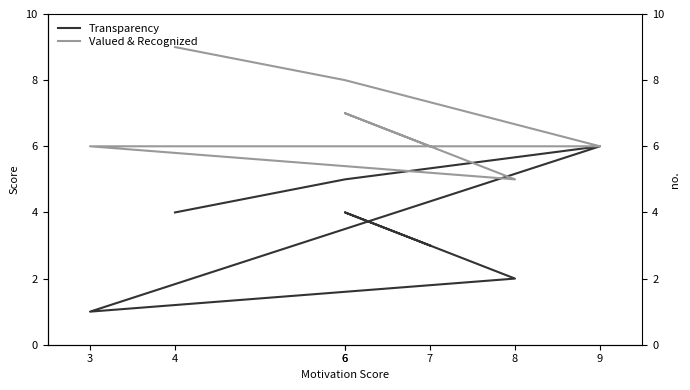

What is the minimum value for Valued & Recognized?

5